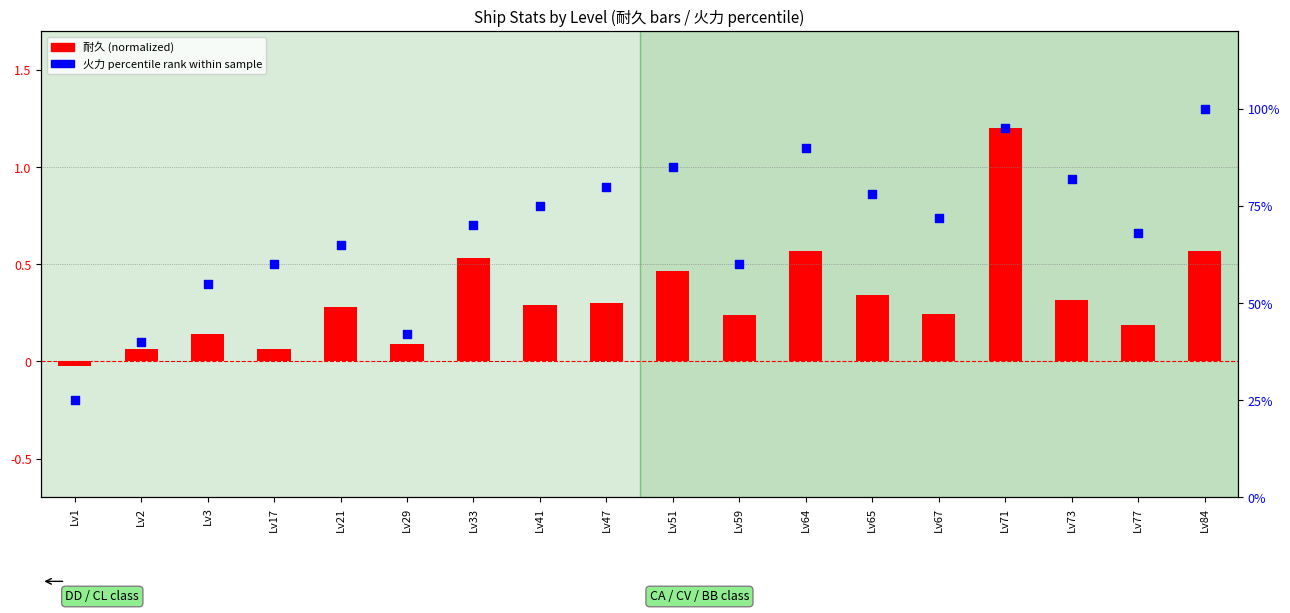

Which series has the largest Y range (max minus min)?

火力 percentile rank